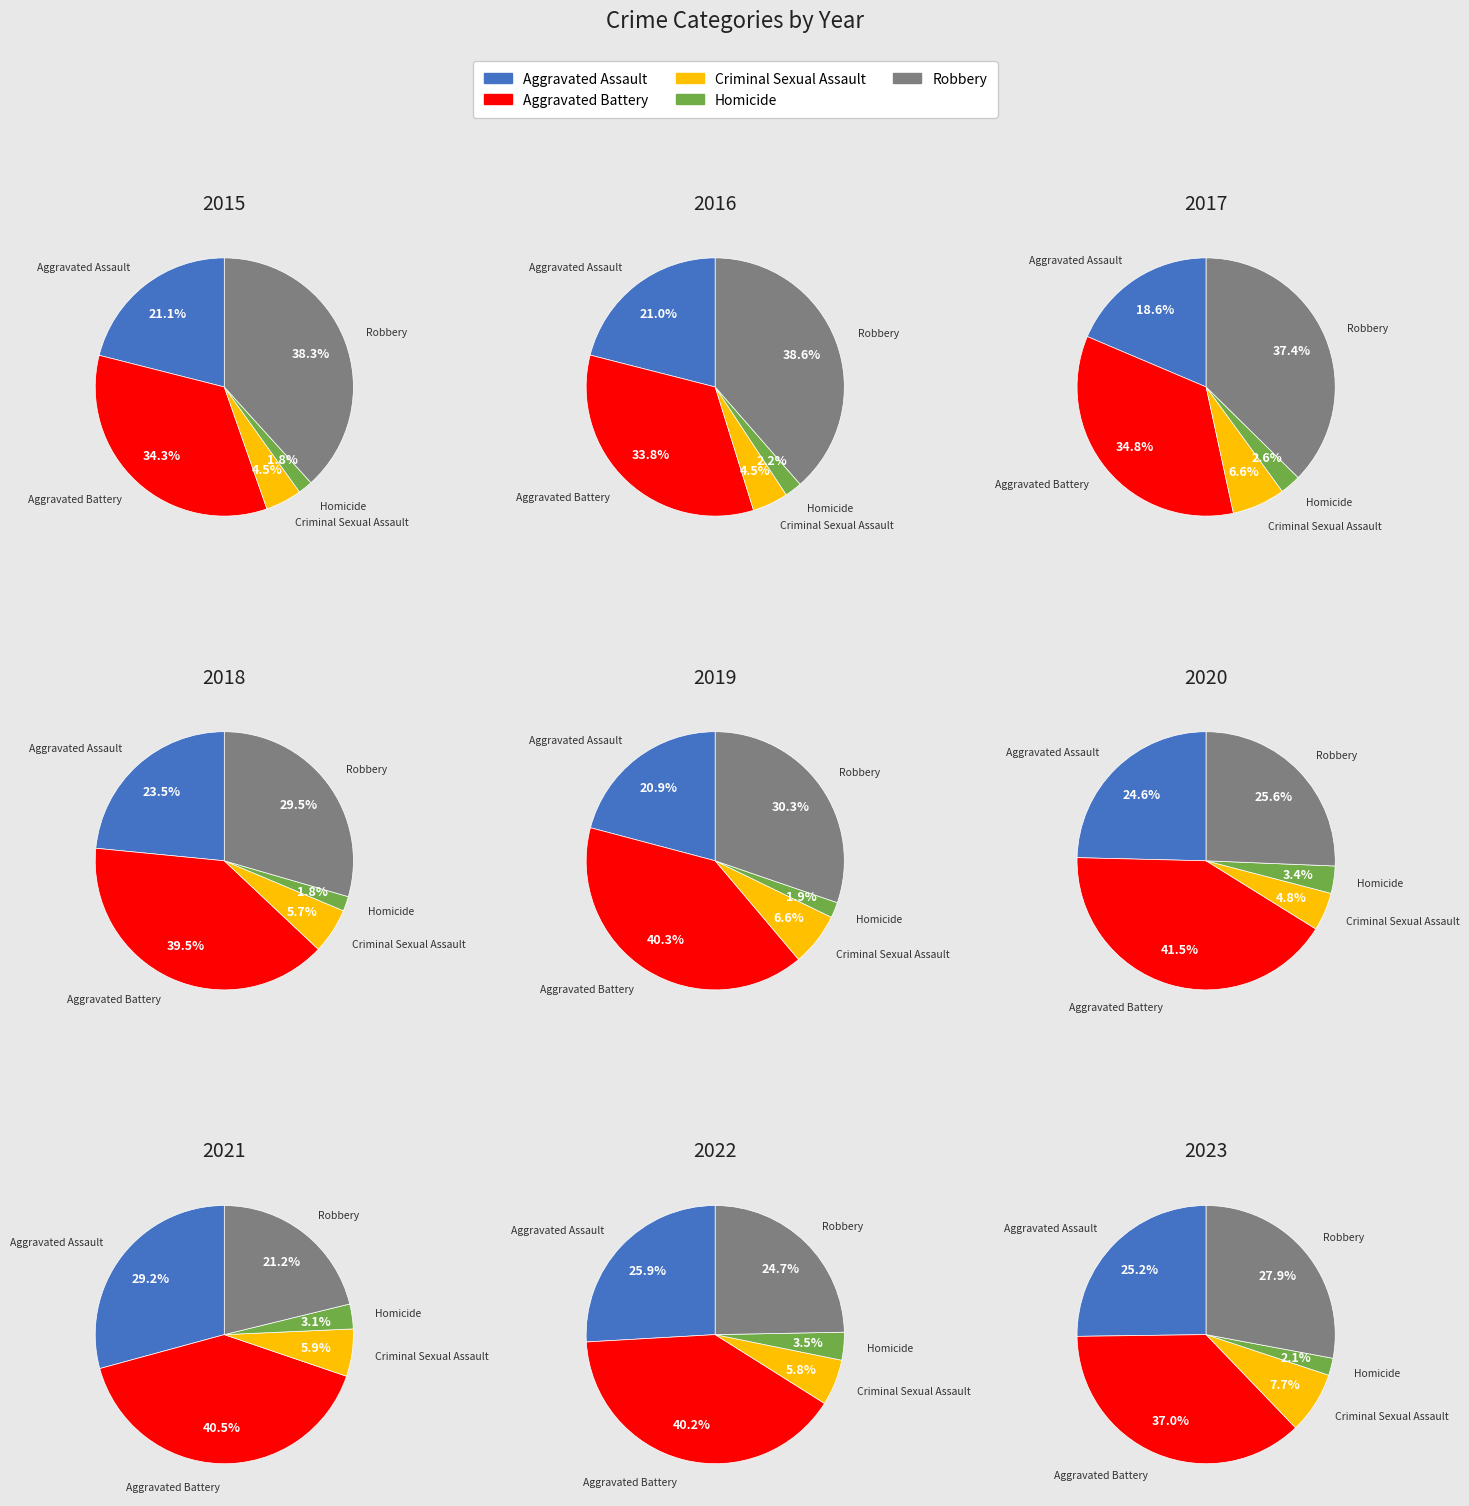

To the nearest percent, what is the difference between the 6 and 5 slice percentages?

4%